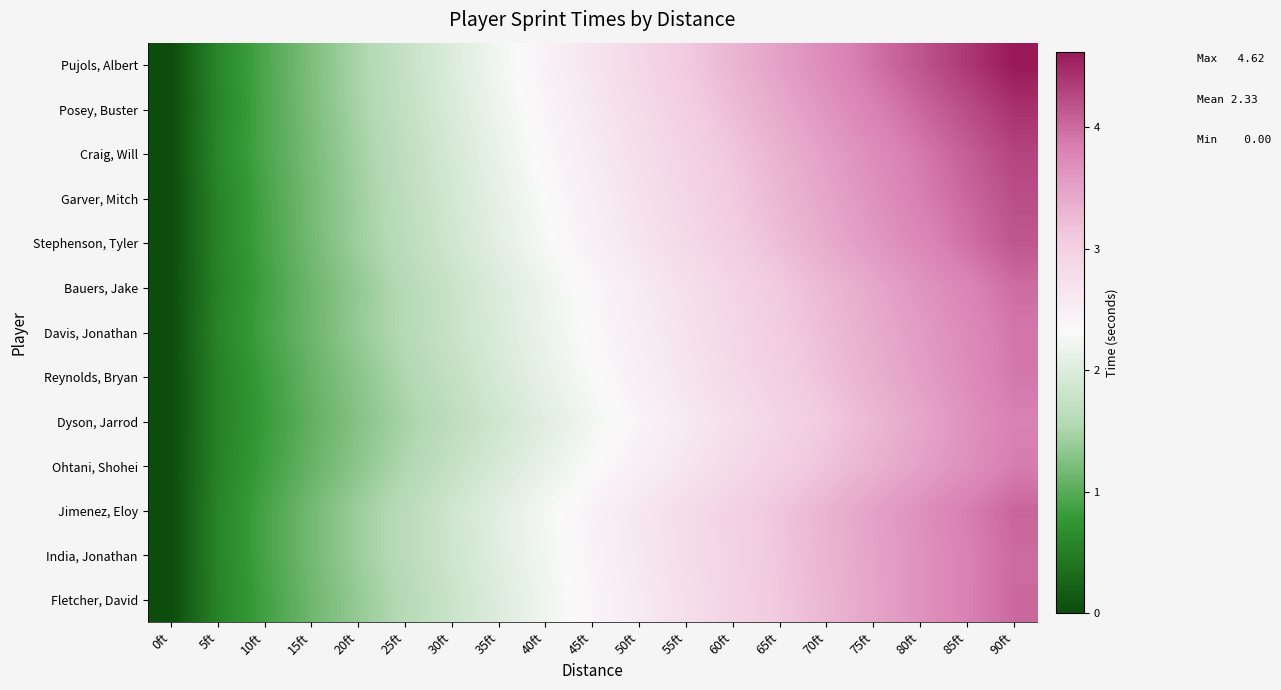

Which label corresponds to the smallest value in the chart?

0ft